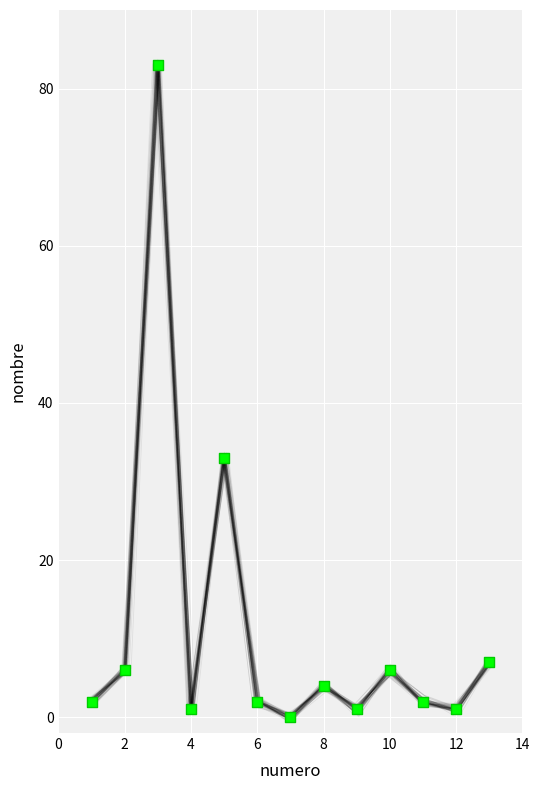

What Y value in the scatter plot is closest to 41?

33